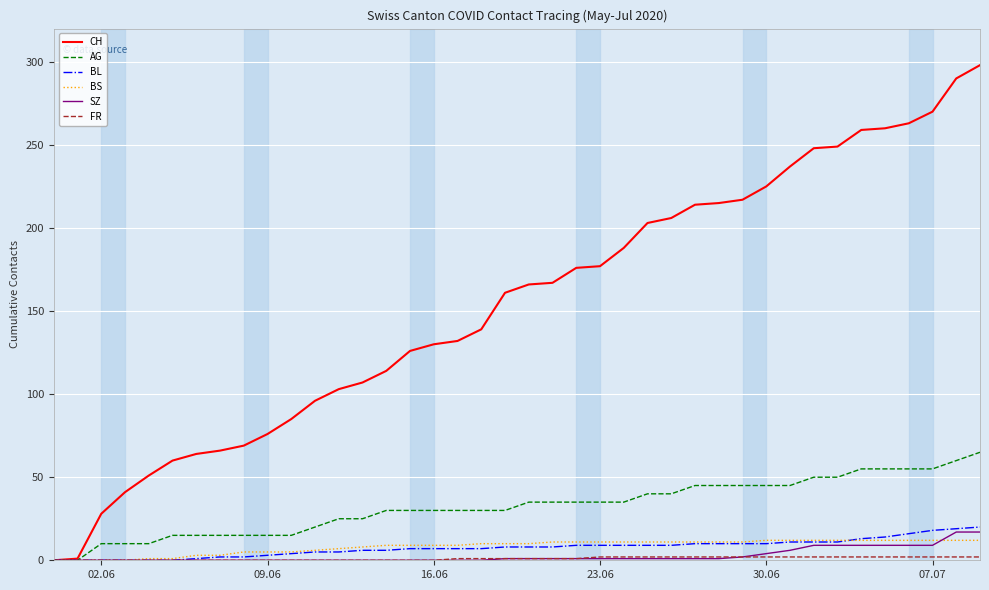

Which series has the largest total across all categories?

CH